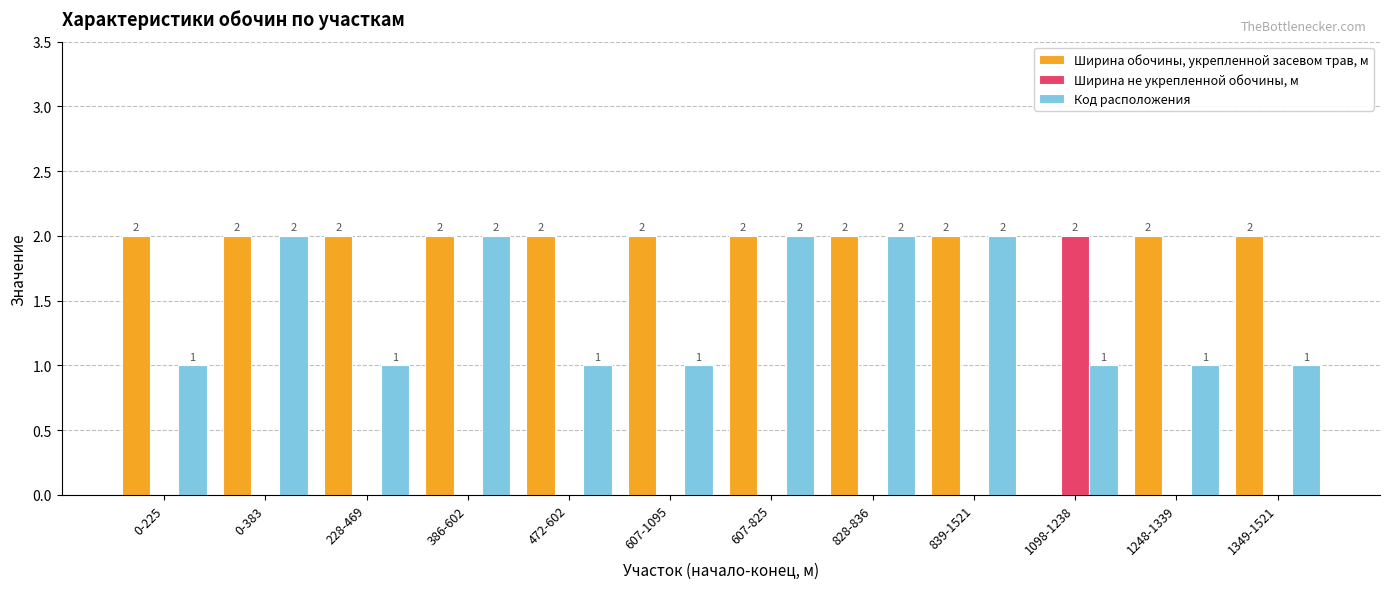

How many positive values does the Ширина не укрепленной обочины, м series have?

1